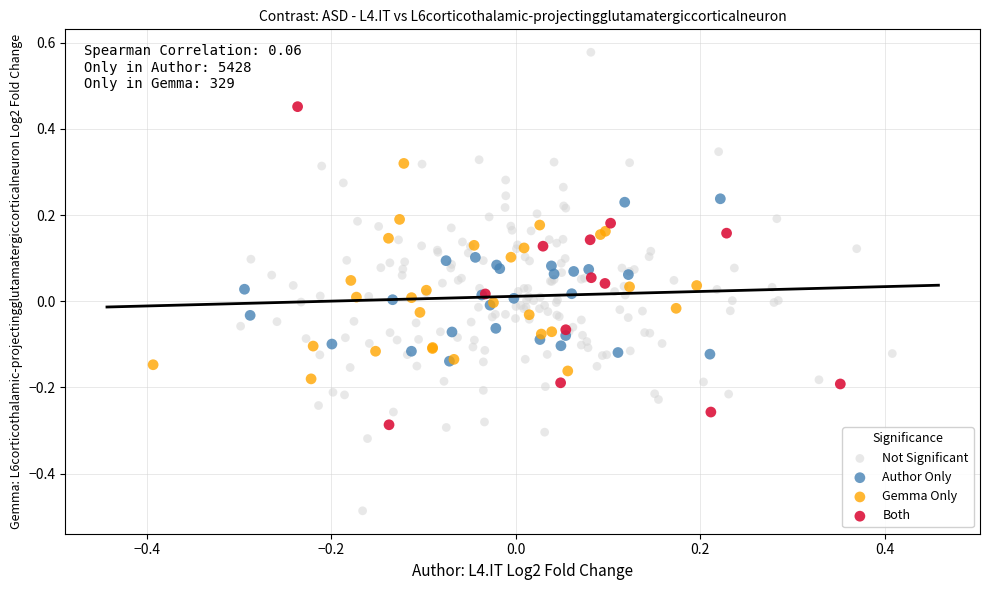

What are all the series names shown in the legend?

Not Significant, Author Only, Gemma Only, Both